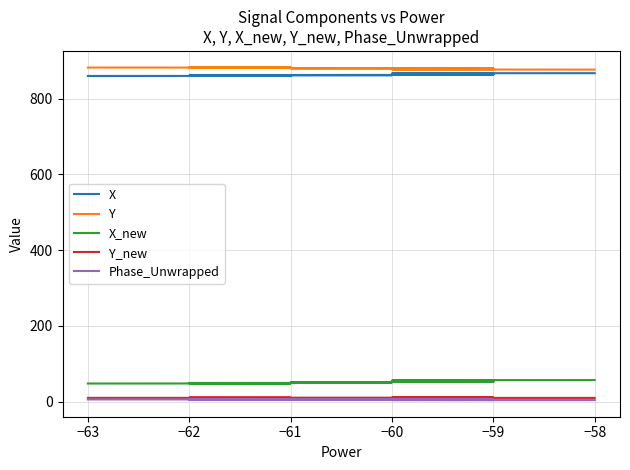

At −60, list the series in order from largest to smallest.

Y, X, X_new, Y_new, Phase_Unwrapped